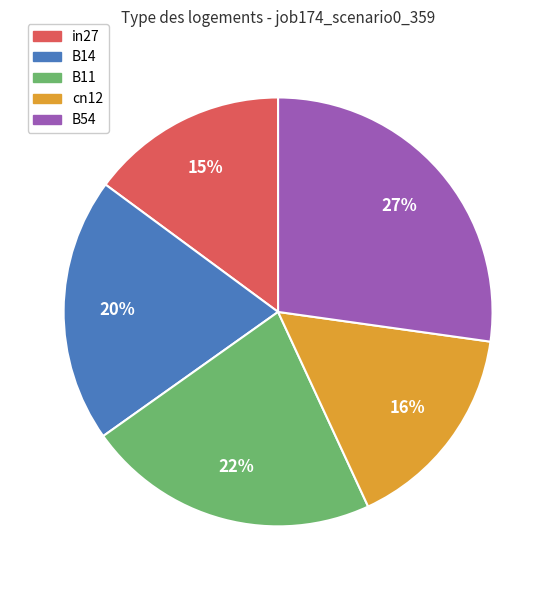

Is there any slice that represents more than half of the pie?

No